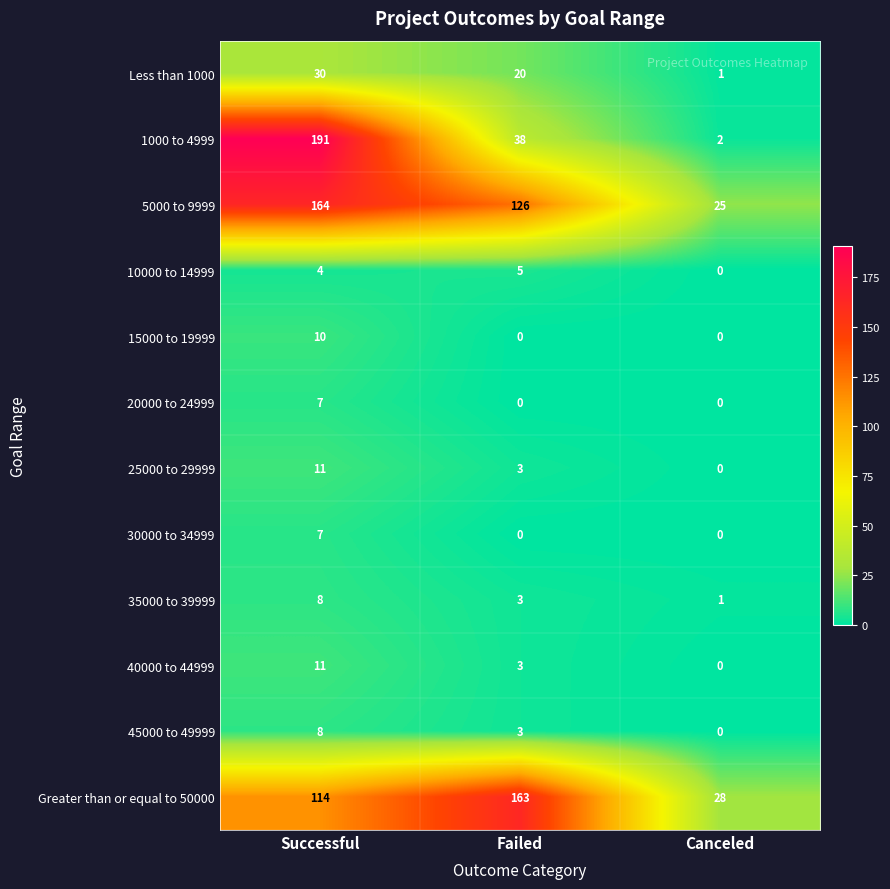

What is the difference between the maximum and minimum values in the 20000 to 24999 series?

7